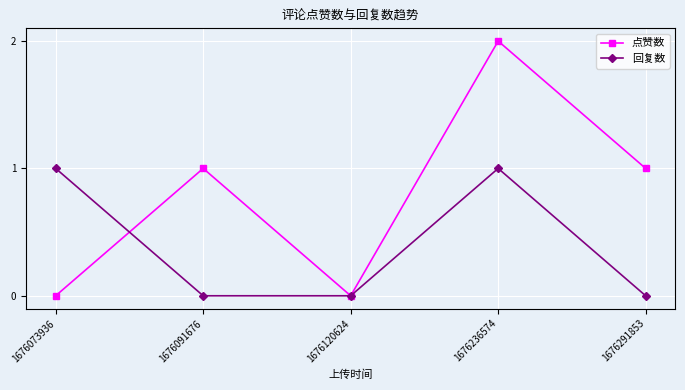

True or false: 点赞数 has a value of 1 at 1676091676.

True